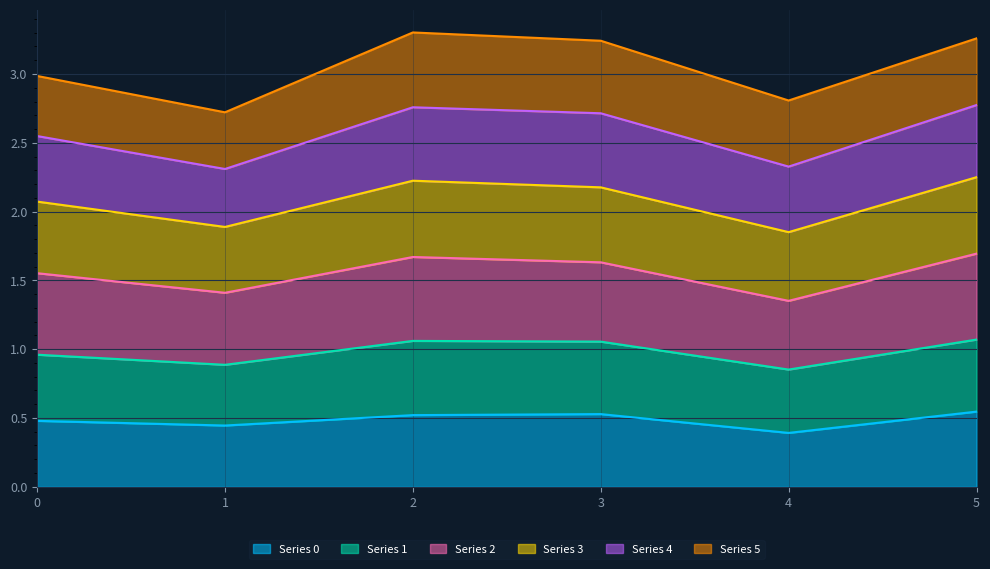

True or false: Series 3 and Series 1 intersect in this chart.

False